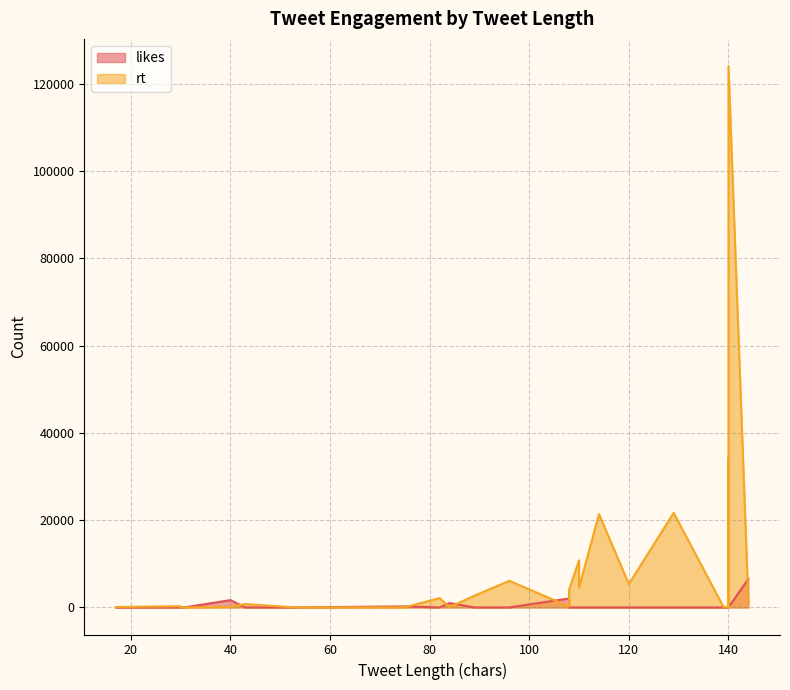

What is the value of the rt point at the 10th from the left?

70